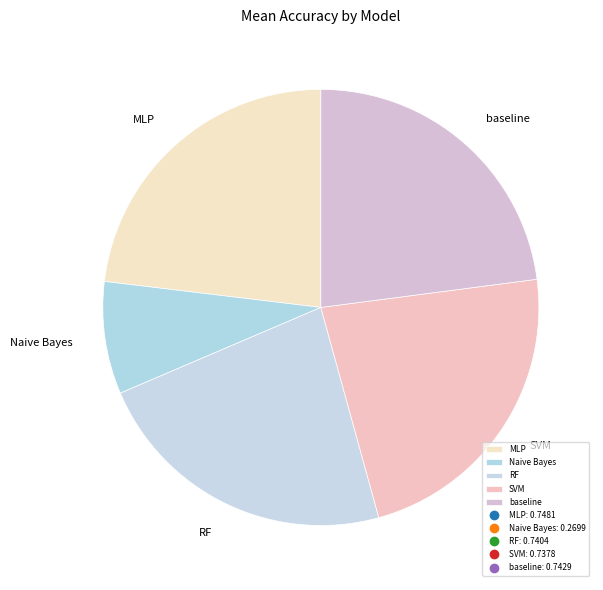

Is it true that SVM is 33% of the pie?

False